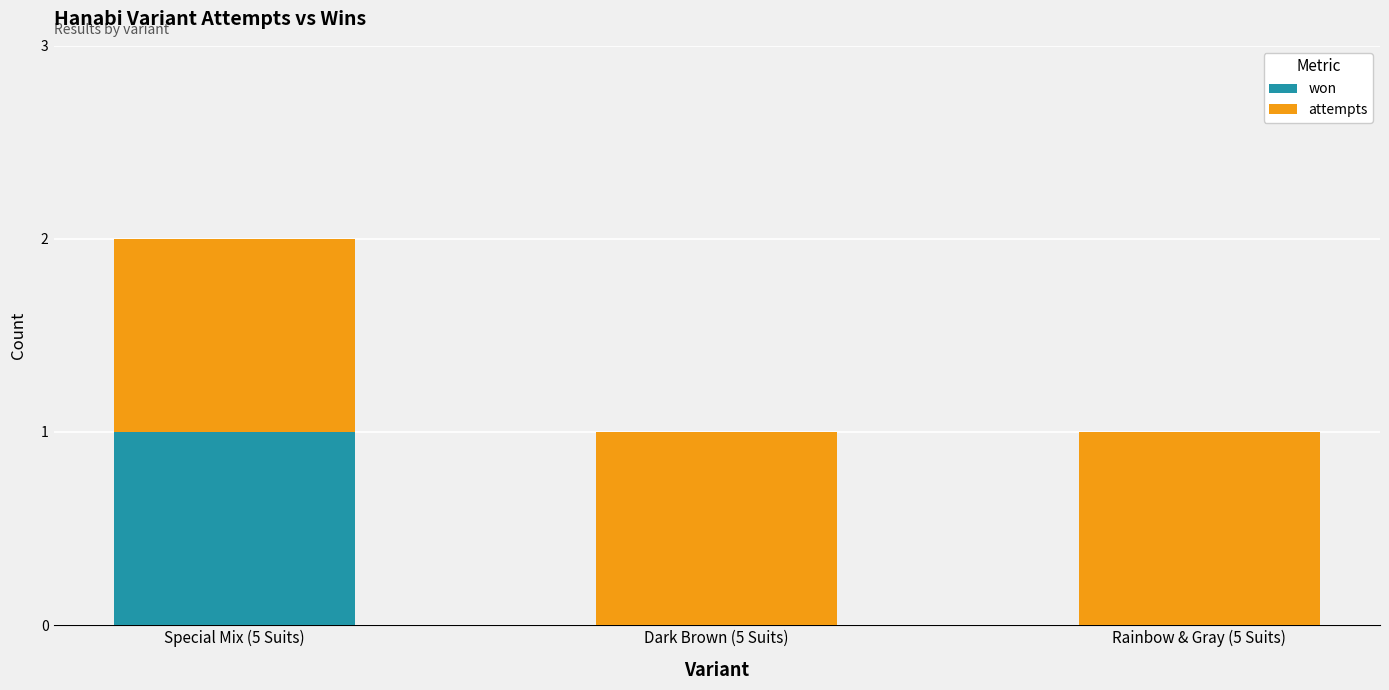

Is it true that won equals 0 at Rainbow & Gray (5 Suits)?

True